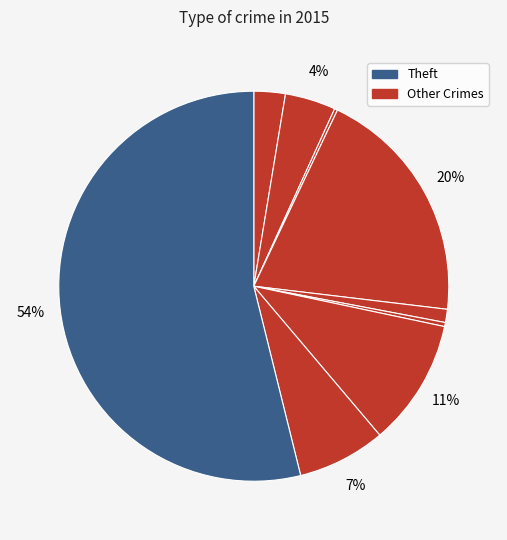

What is the largest slice in the pie chart?

Theft